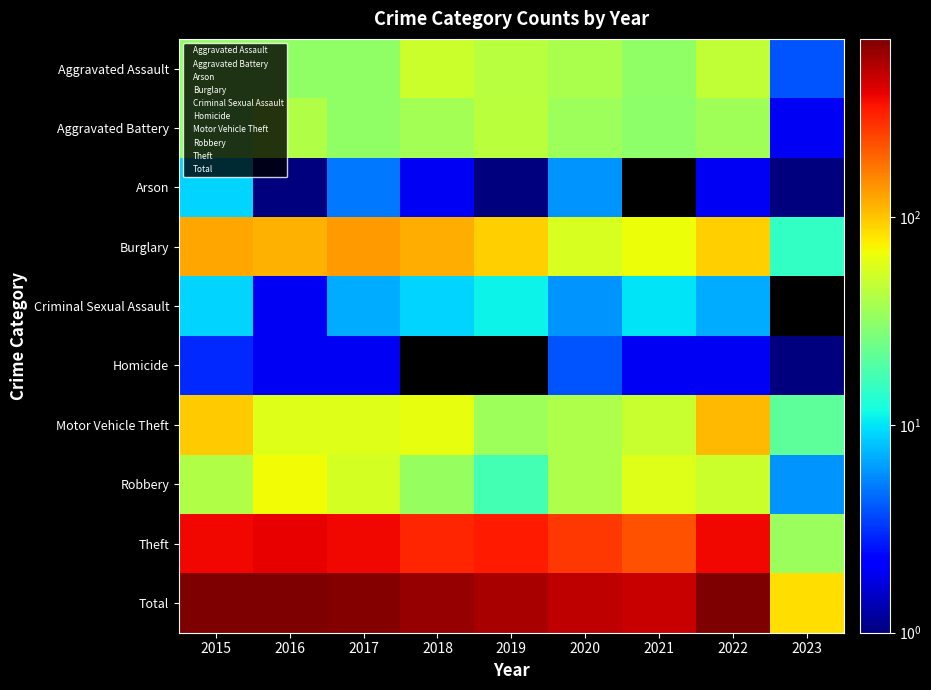

What is the minimum value for Theft?

8.0